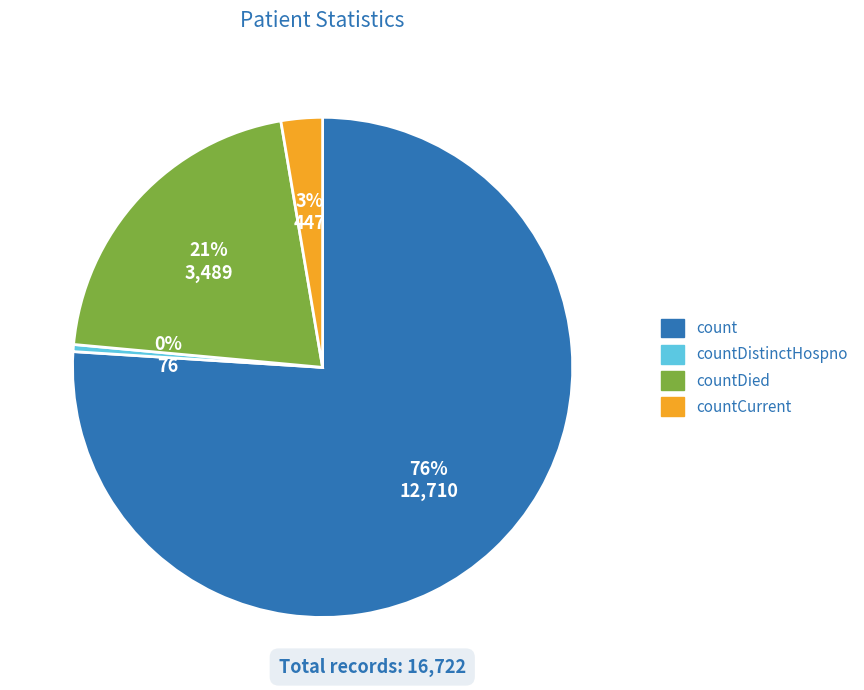

To the nearest percent, what is the difference between the largest and smallest slice percentages?

76%